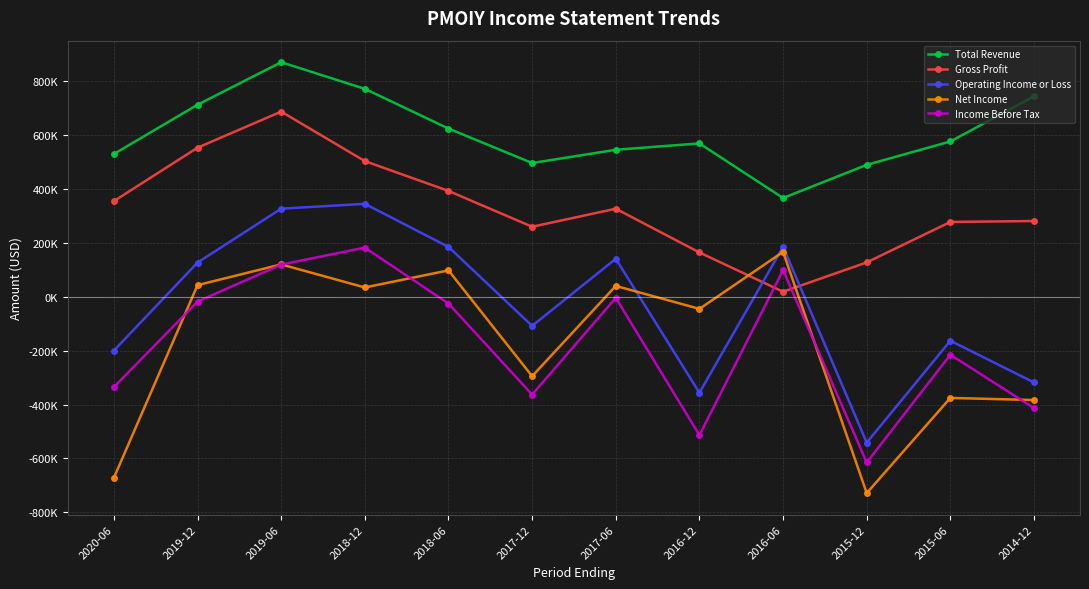

How many values in the Net Income series exceed 35000?

5